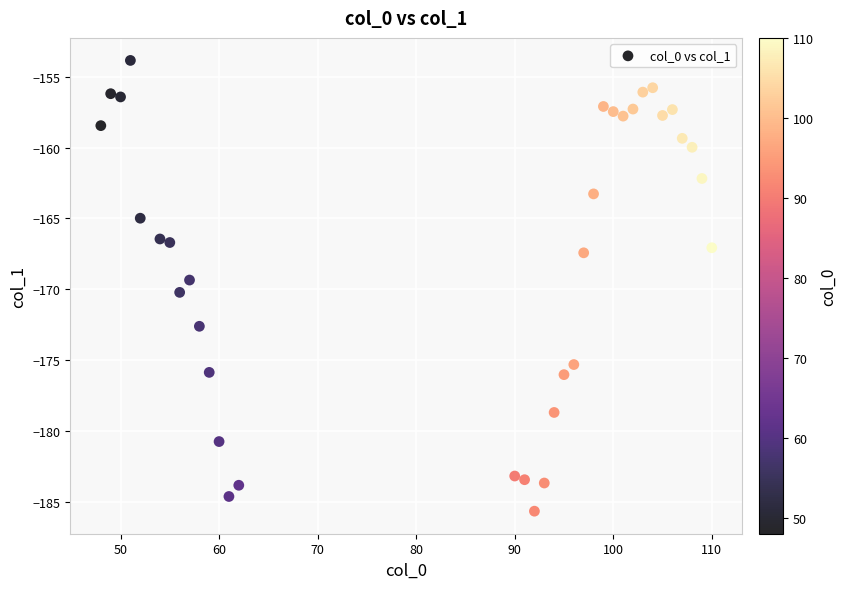

What is the range of Y values (max minus min)?

31.8